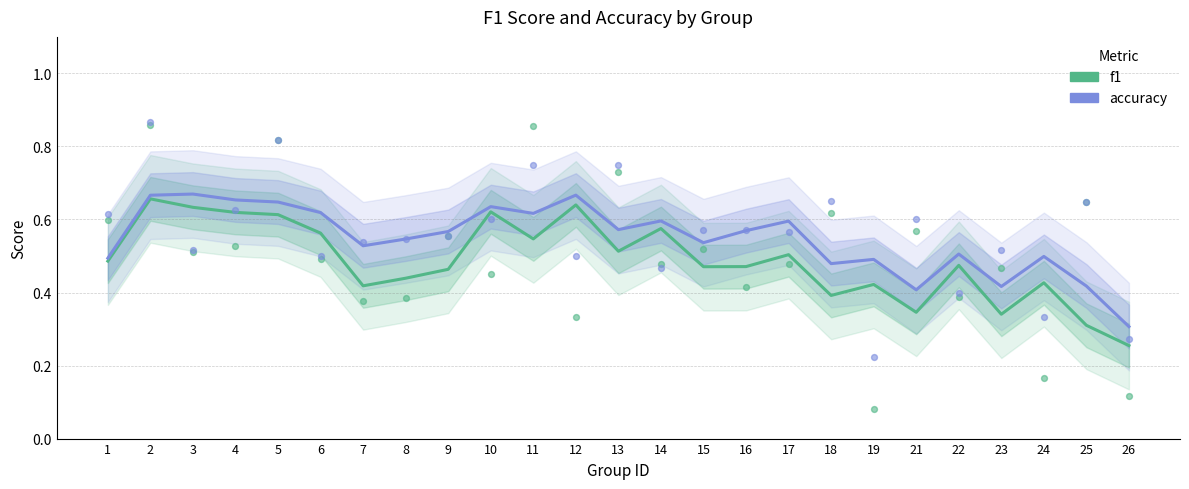

At which category is the sum across all series the highest?

2